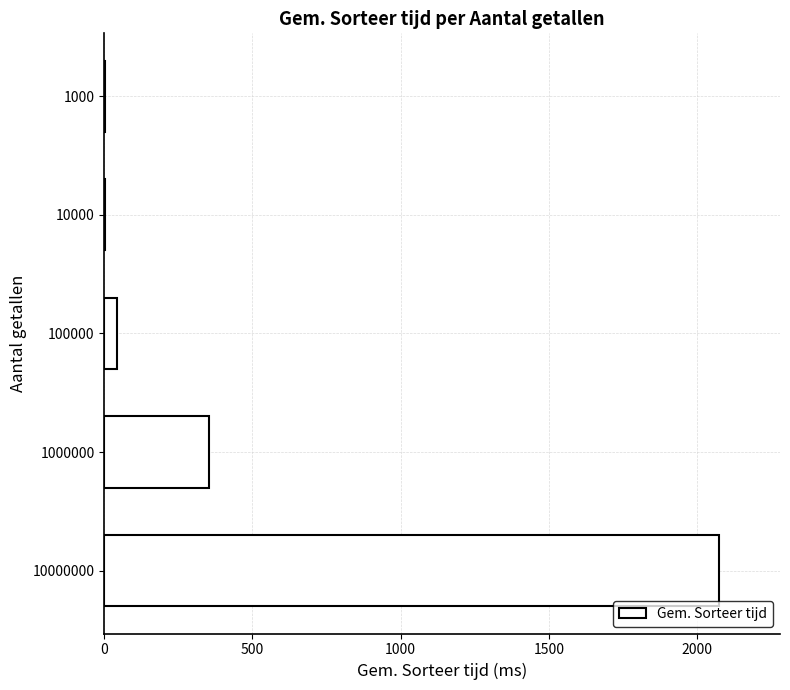

Is it true that the value at 1000000 is 555.9?

False